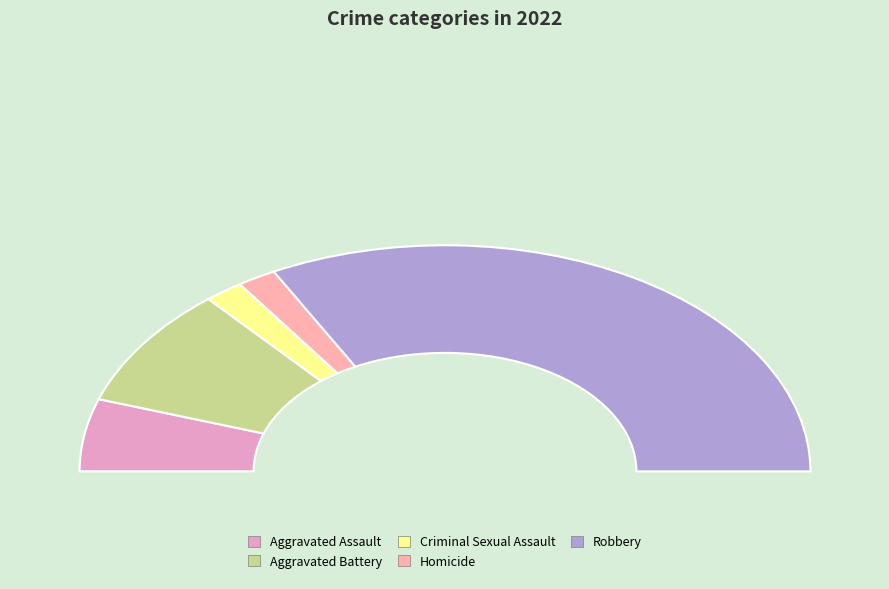

Combined, do Robbery and Homicide account for over 50%?

Yes